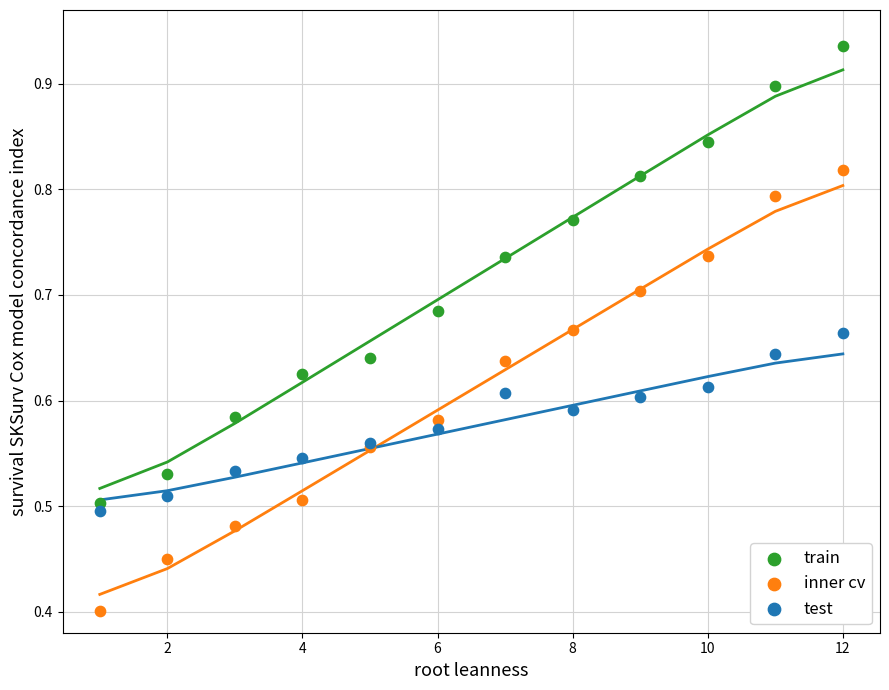

Which series has the largest Y range (max minus min)?

train